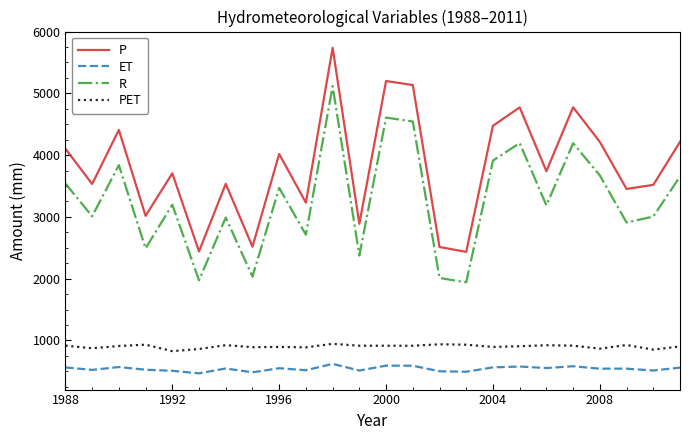

Which series has the widest spread of values?

P